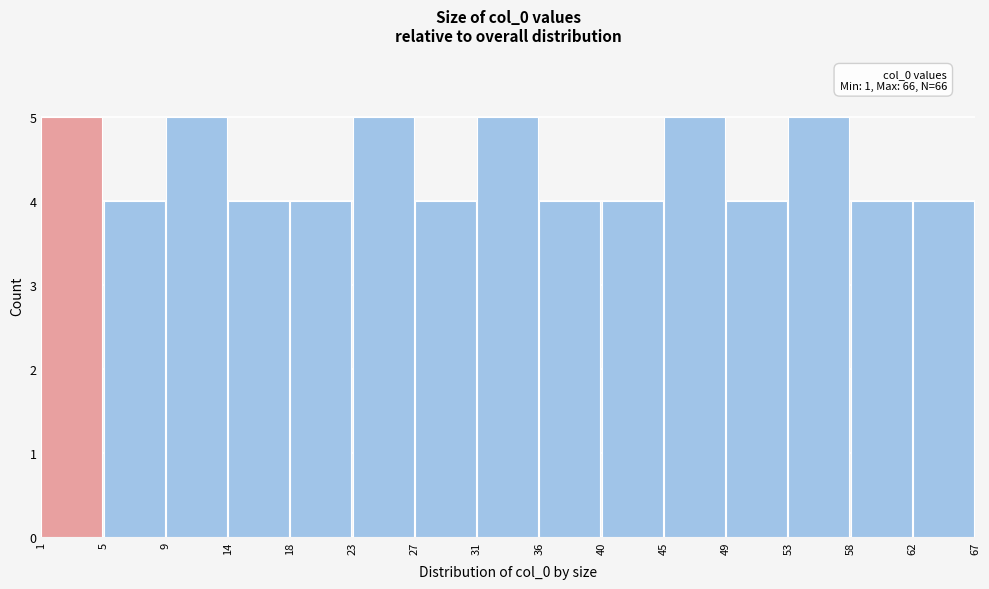

Reading left to right, transcribe all the data shown in this chart.

5	4	5	4	4	5	4	5	4	4	5	4	5	4	4